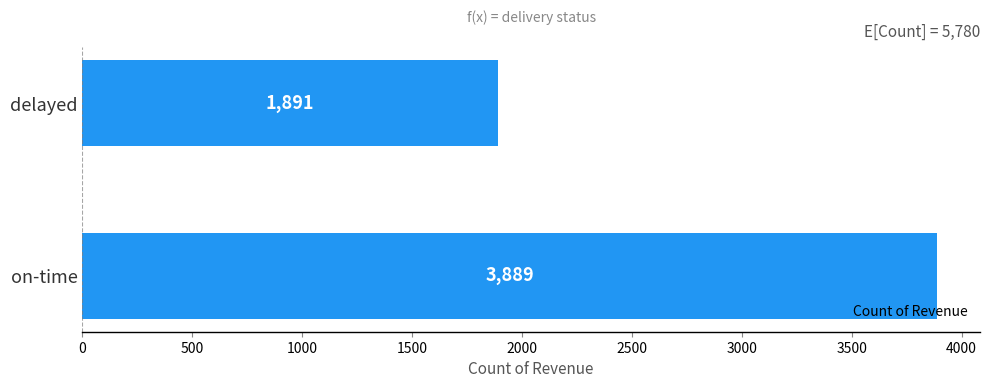

The value at on-time is 5752. True or false?

False